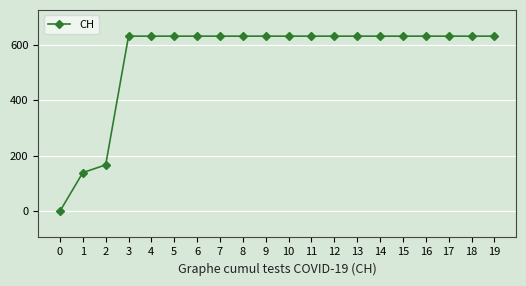

The value at 3 is 994. True or false?

False